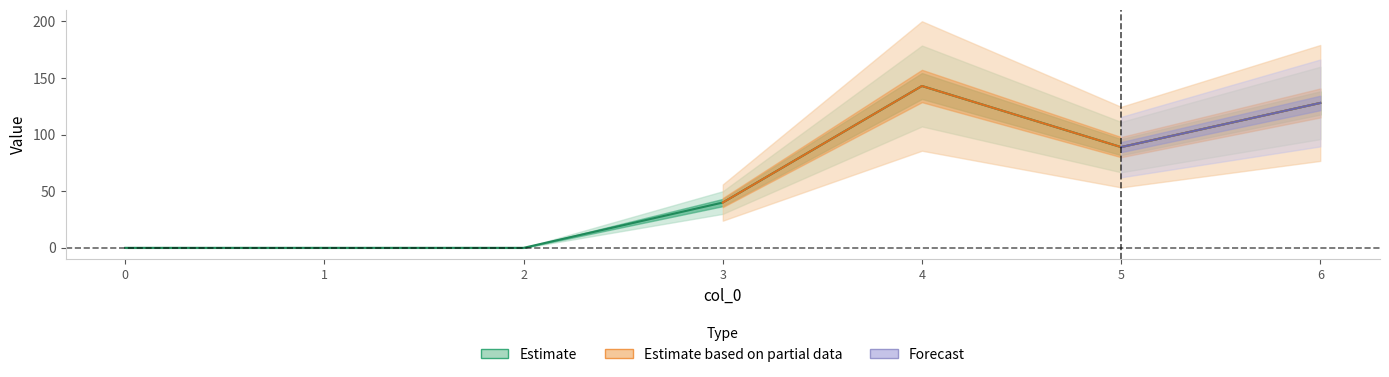

True or false: Estimate and Forecast cross at least once.

False